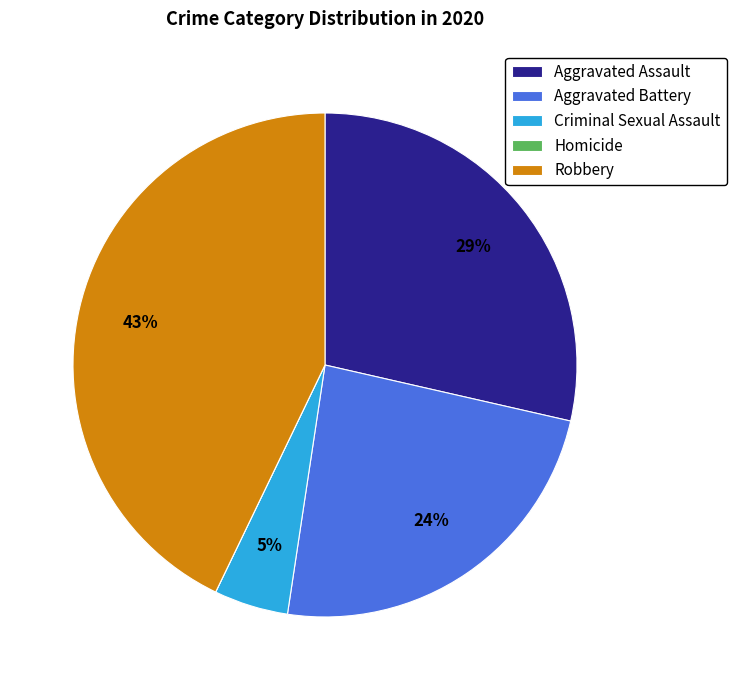

To the nearest percent, what is the difference between the largest and smallest slice percentages?

43%